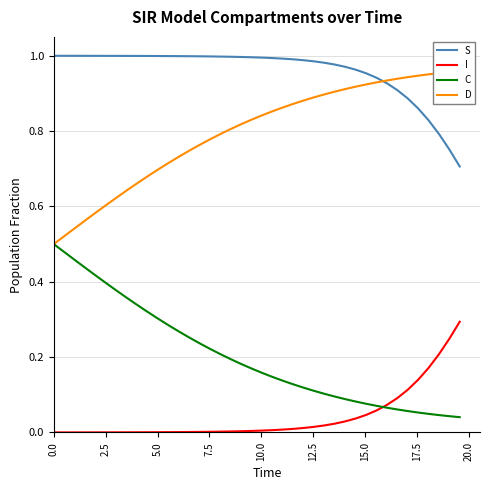

True or false: S and I intersect in this chart.

False